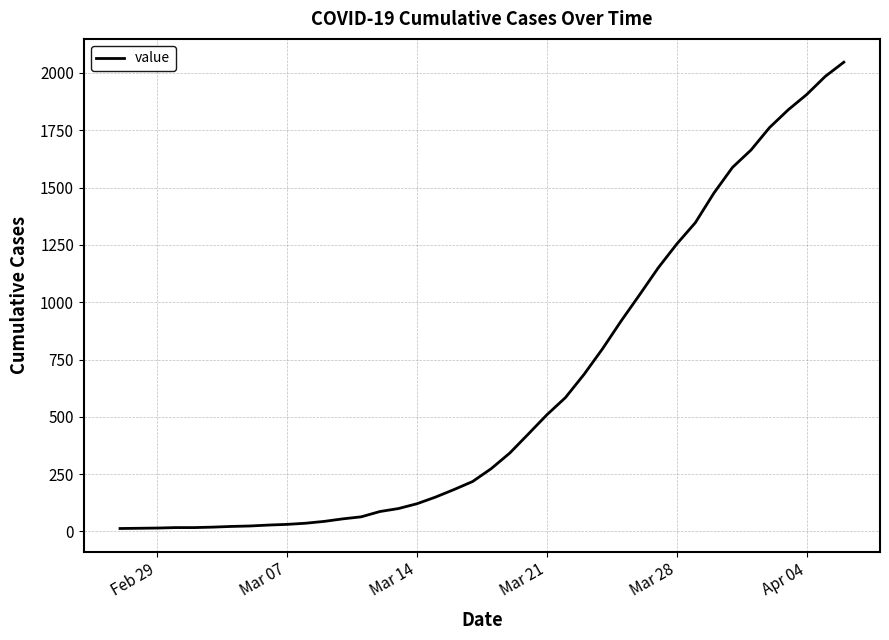

What is the sum of all values?

24843